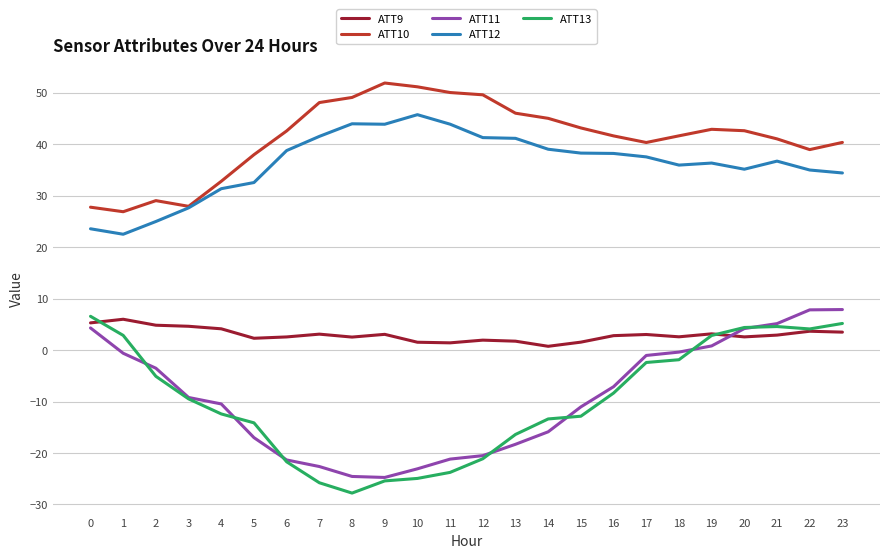

The value of ATT9 at 1 is 6.0. True or false?

True